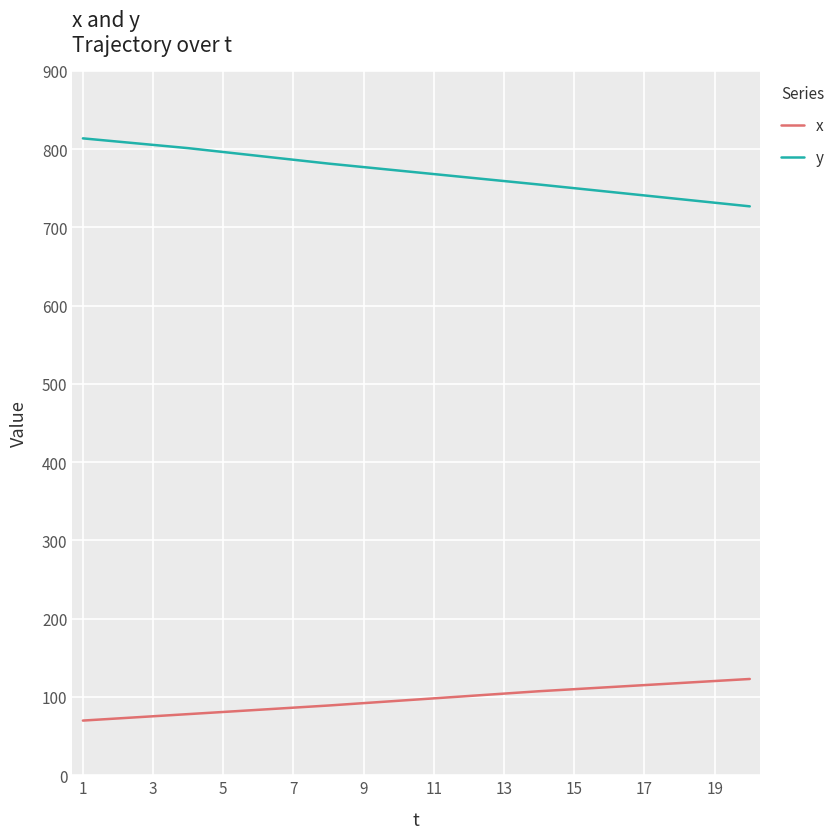

True or false: x and y intersect in this chart.

False